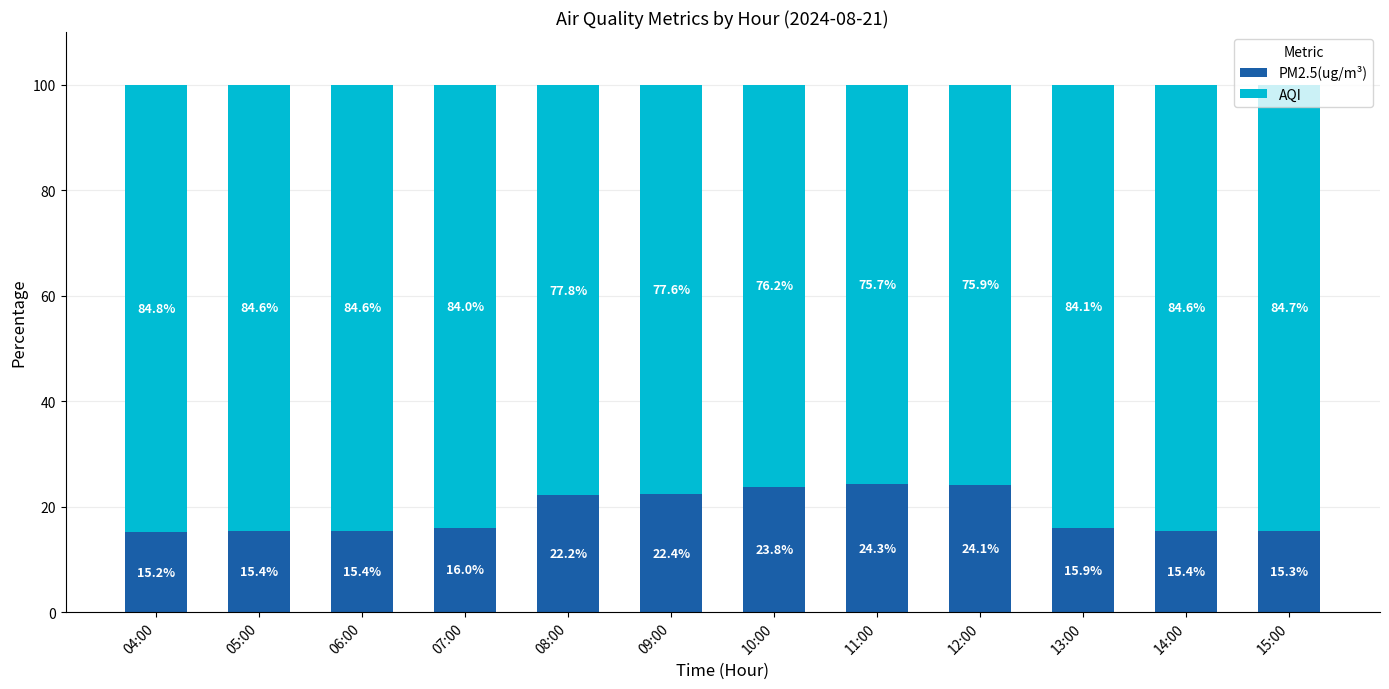

Is it true that PM2.5(ug/m³) equals 3.1 at 15:00?

False